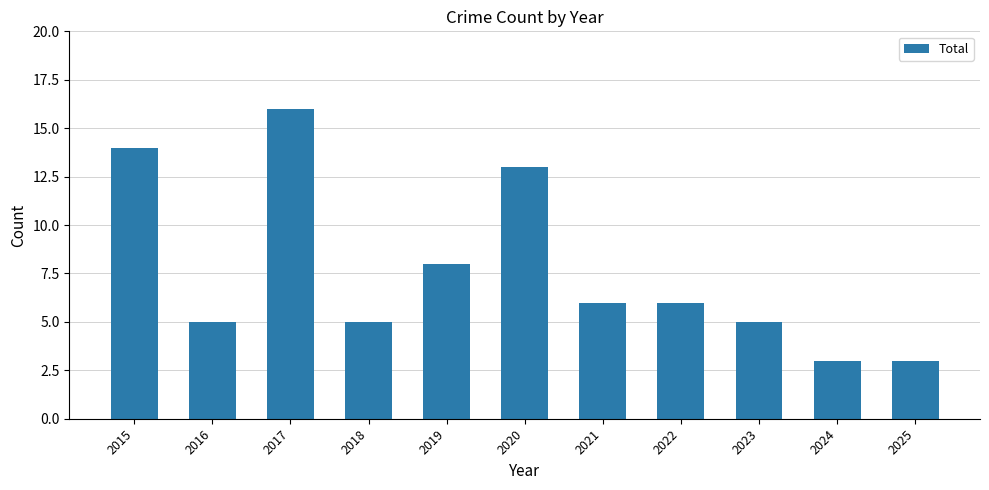

How many categories are shown in the chart?

11